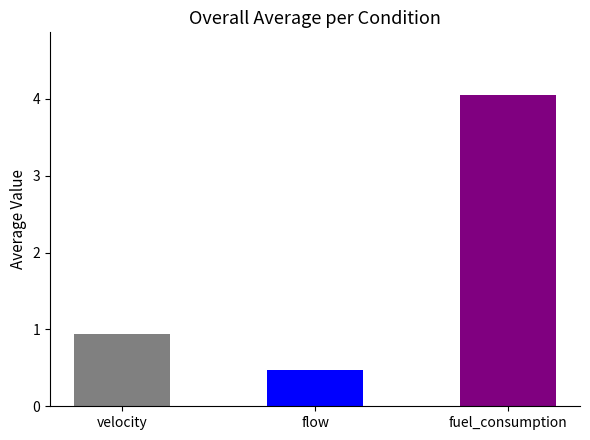

Reading left to right, extract all data points from this chart.

0.9	0.5	4.1